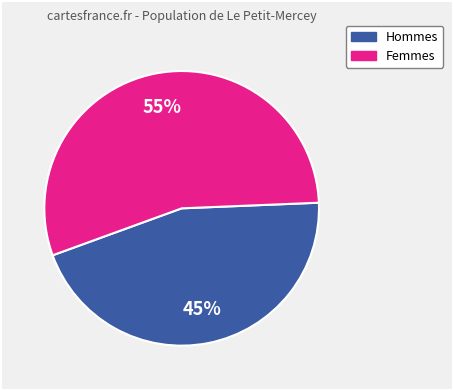

Does any single category account for the majority?

Yes